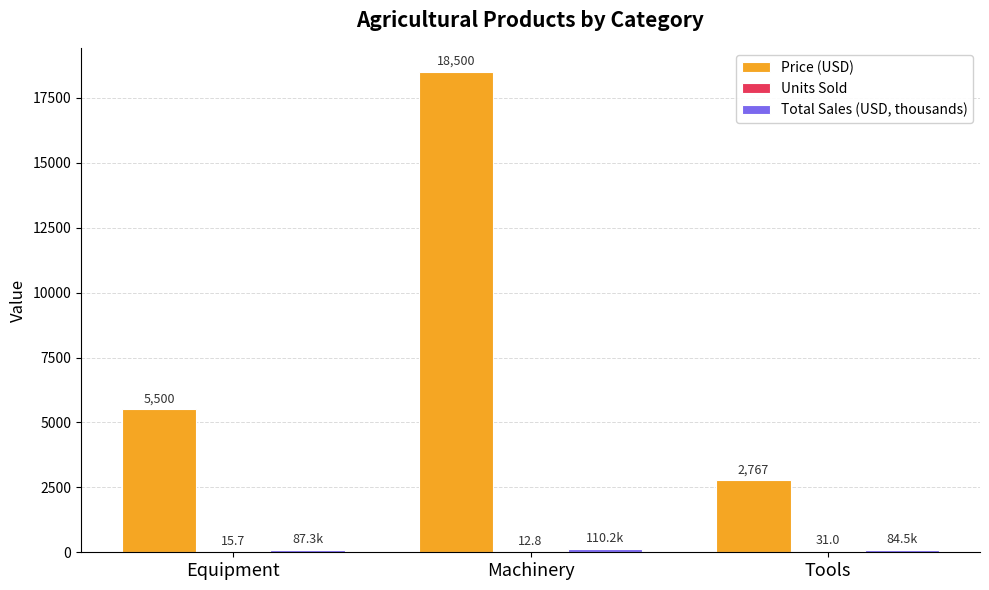

What is the sum of the Price (USD) values at Machinery and Equipment?

24000.0